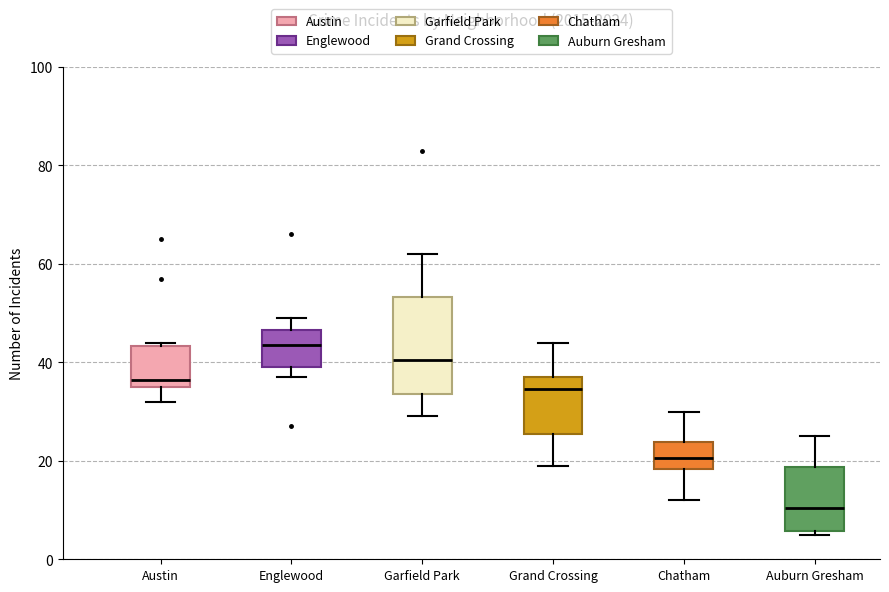

Reading left to right, transcribe this box plot: for each box, give where its median line is, the range the box spans, and where its two whiskers end, as read against the y-axis. The values are not printed on the chart, so give them approximately, as read against the axis.

Austin: median 36 (just above the box's lower edge), box 36 to 44, whiskers 32 to 44 (just above the box's upper edge)
Englewood: median 44, box 40 to 46, whiskers 38 to 50
Garfield Park: median 40, box 34 to 54, whiskers 30 to 62
Grand Crossing: median 34, box 26 to 38, whiskers 20 to 44
Chatham: median 20, box 18 to 24, whiskers 12 to 30
Auburn Gresham: median 10, box 6 to 18, whiskers 6 (just below the box's lower edge) to 26